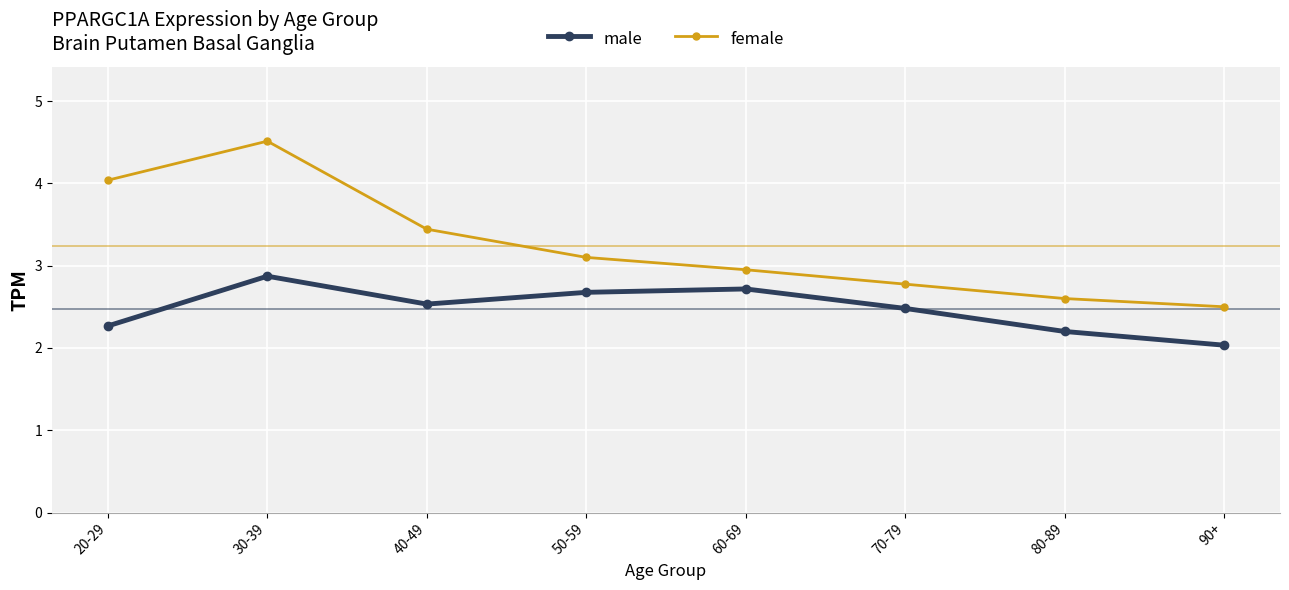

Rank the series by their maximum value, from highest to lowest.

female, male